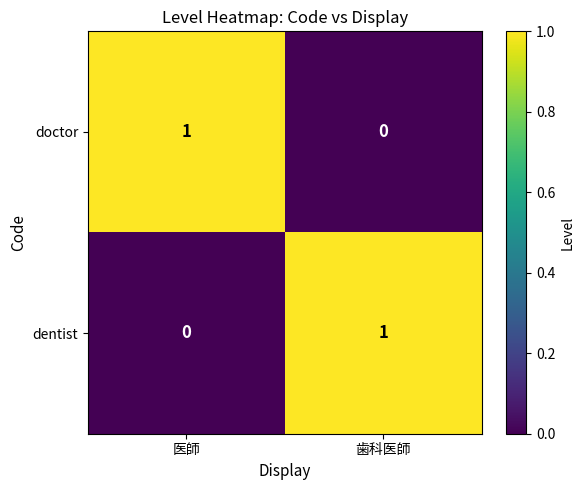

Reading left to right, extract all data points from this chart.

doctor: 医師=1	歯科医師=0
dentist: 医師=0	歯科医師=1